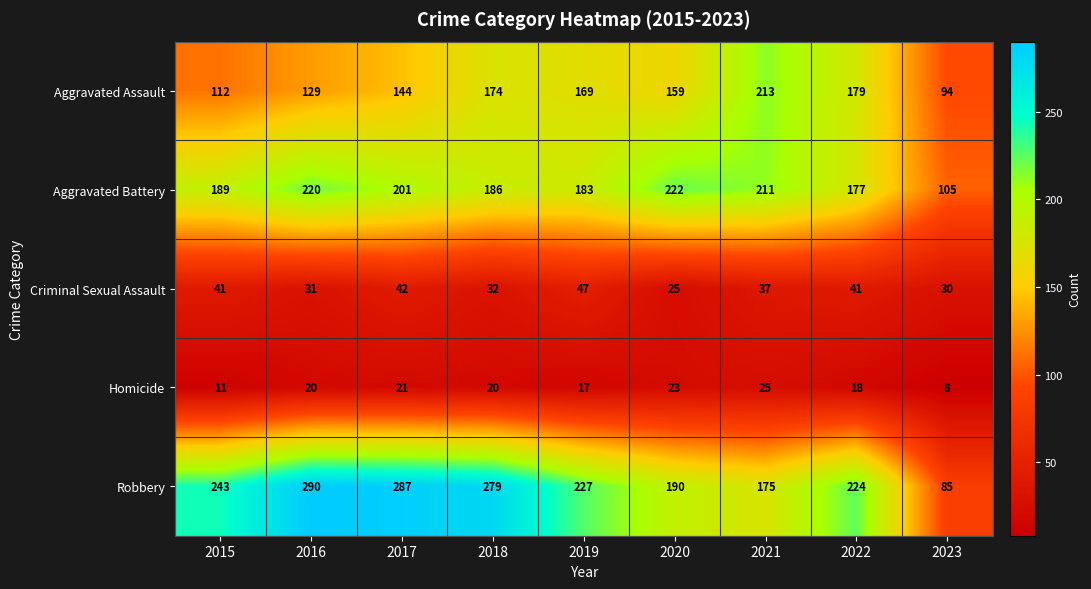

Is it true that Criminal Sexual Assault equals 49 at 2016?

False